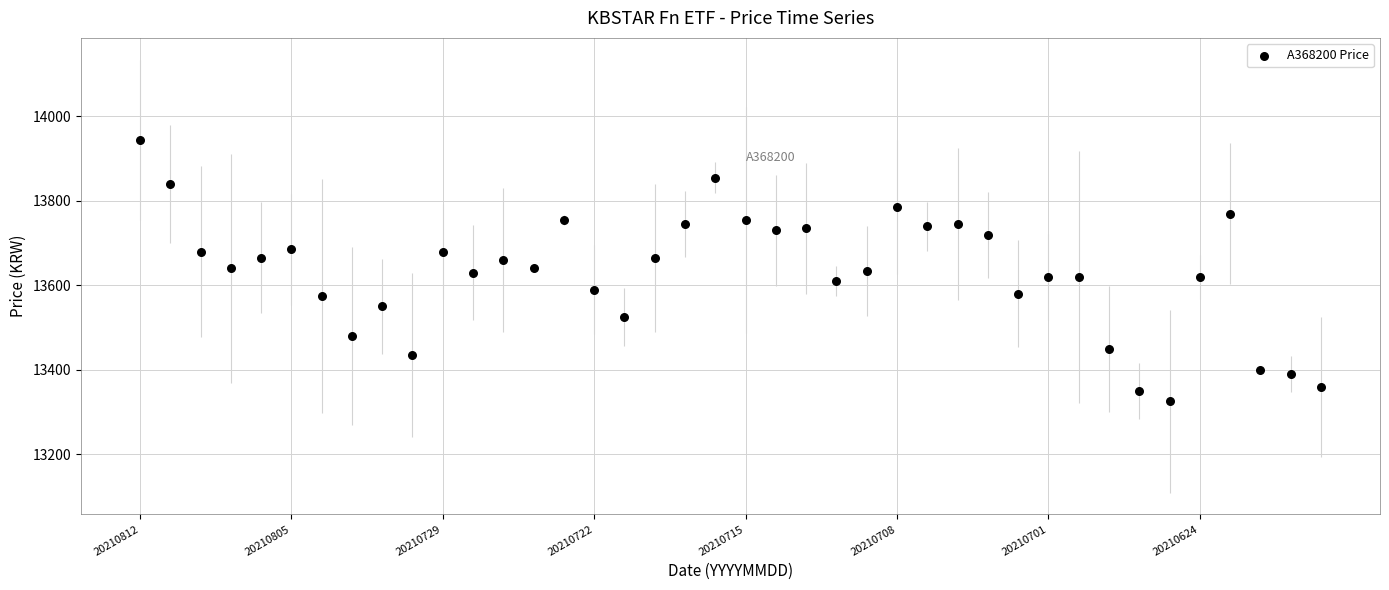

What is the range of Y values (max minus min)?

620